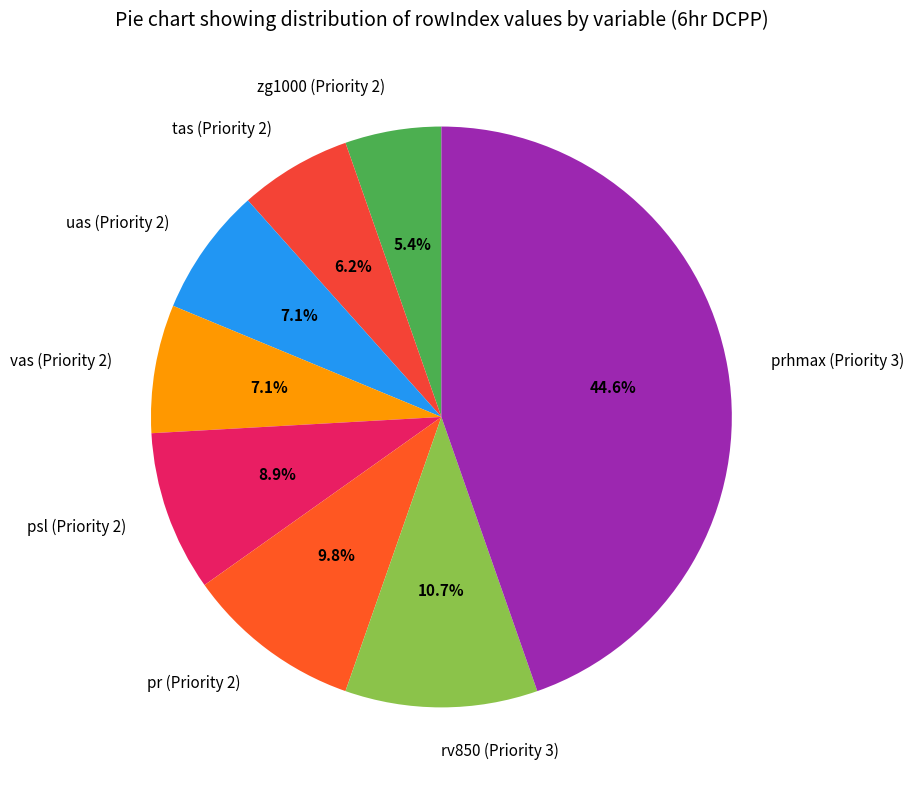

Which category has the smallest portion of the pie?

zg1000 (Priority 2)